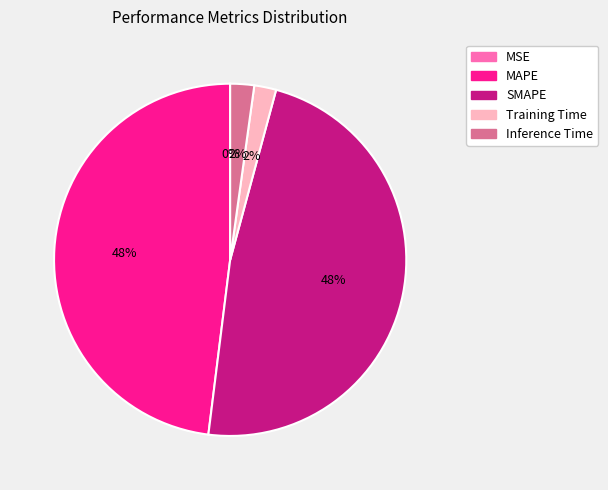

Does any single category account for the majority?

No